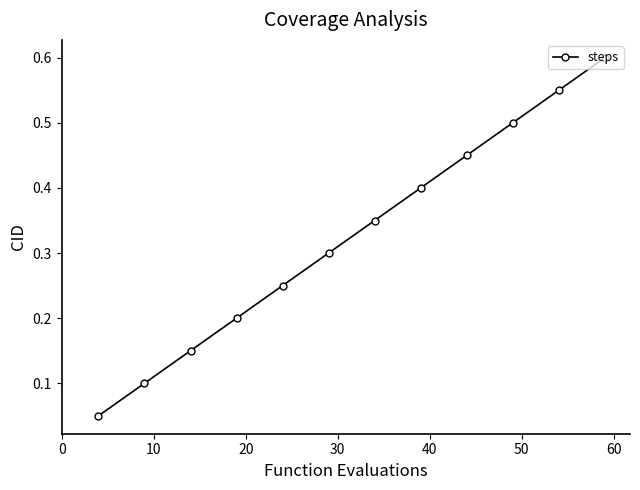

What is the sum of all values?

3.9